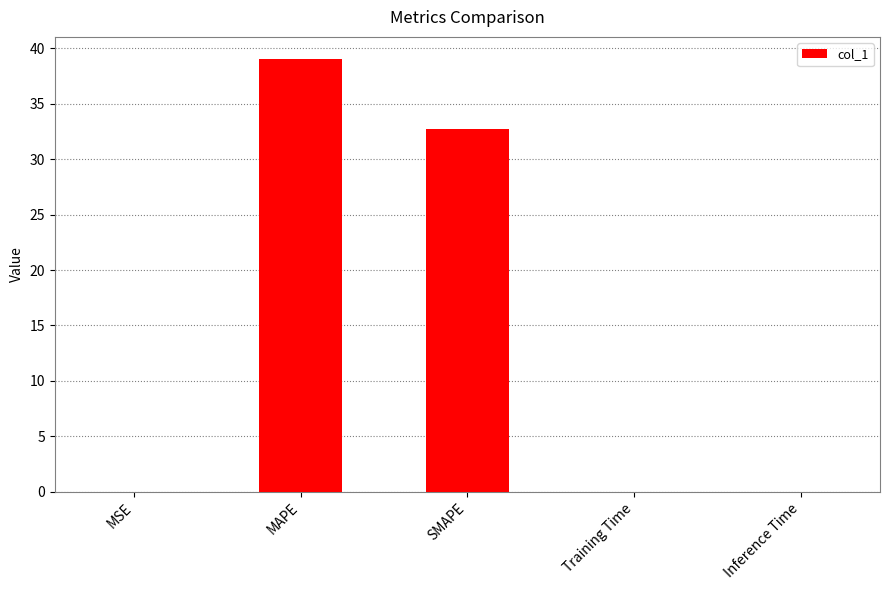

How many series are shown in this chart?

1